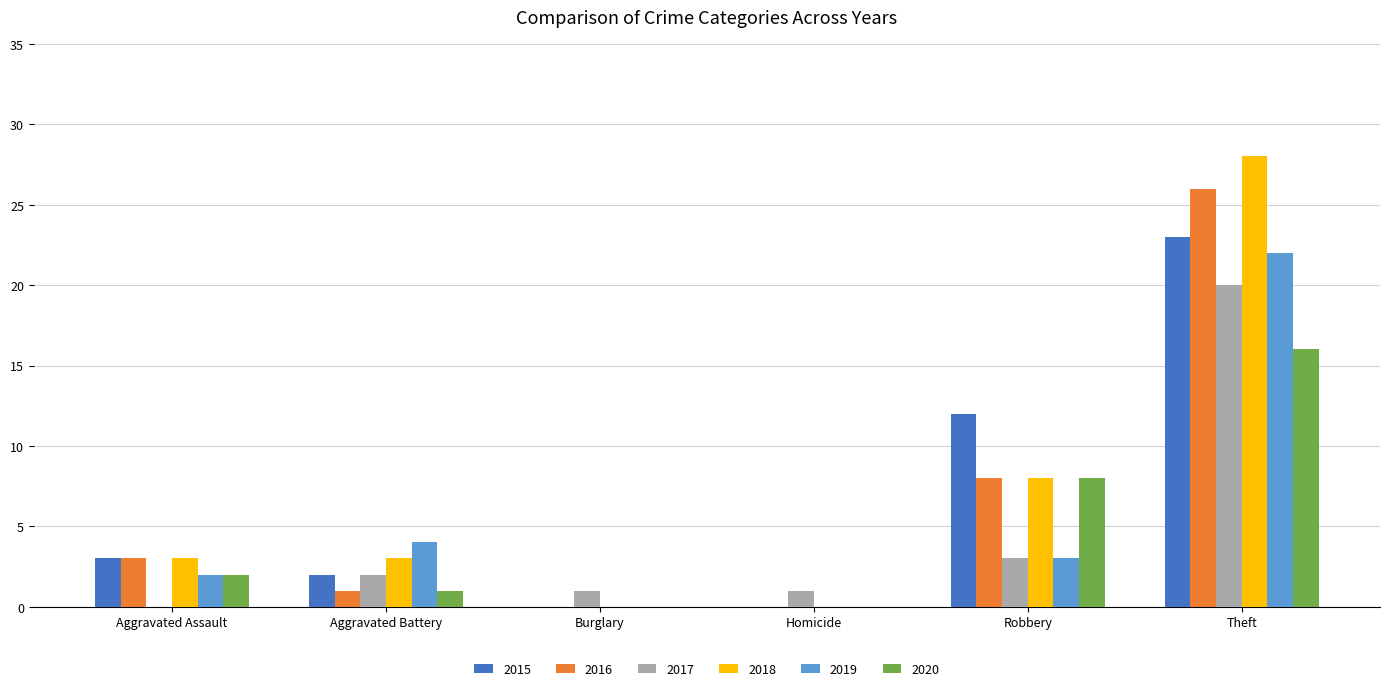

At which label does 2020 reach its peak?

Theft